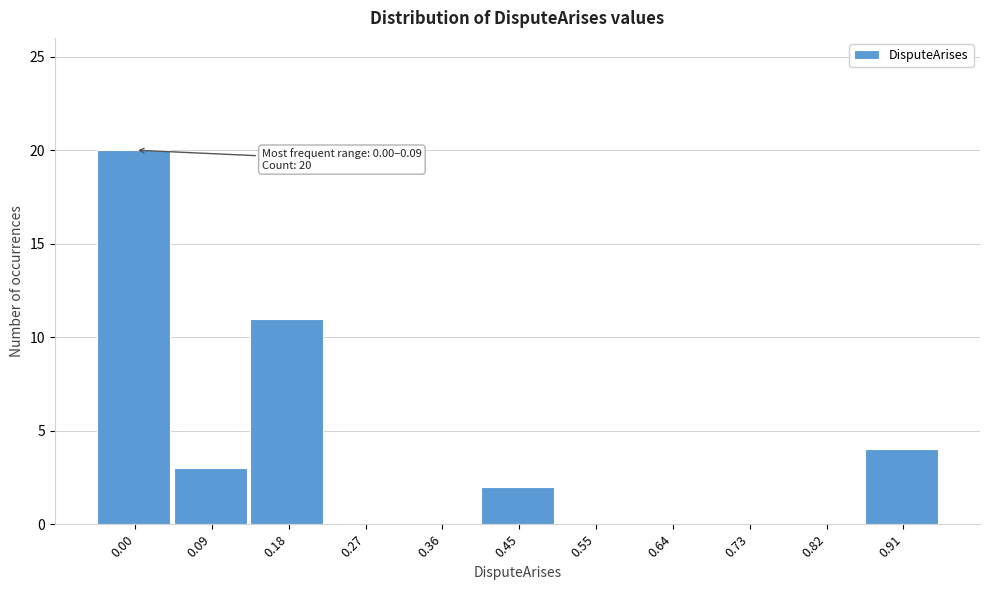

Reading right to left, what are all the values shown in this chart?

0.91=4	0.82=0	0.73=0	0.64=0	0.55=0	0.45=2	0.36=0	0.27=0	0.18=11	0.09=3	0.00=20